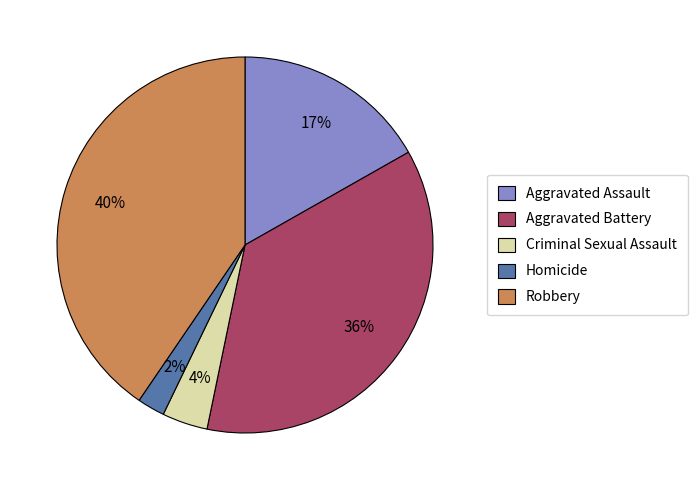

Which category has the smallest portion of the pie?

Homicide